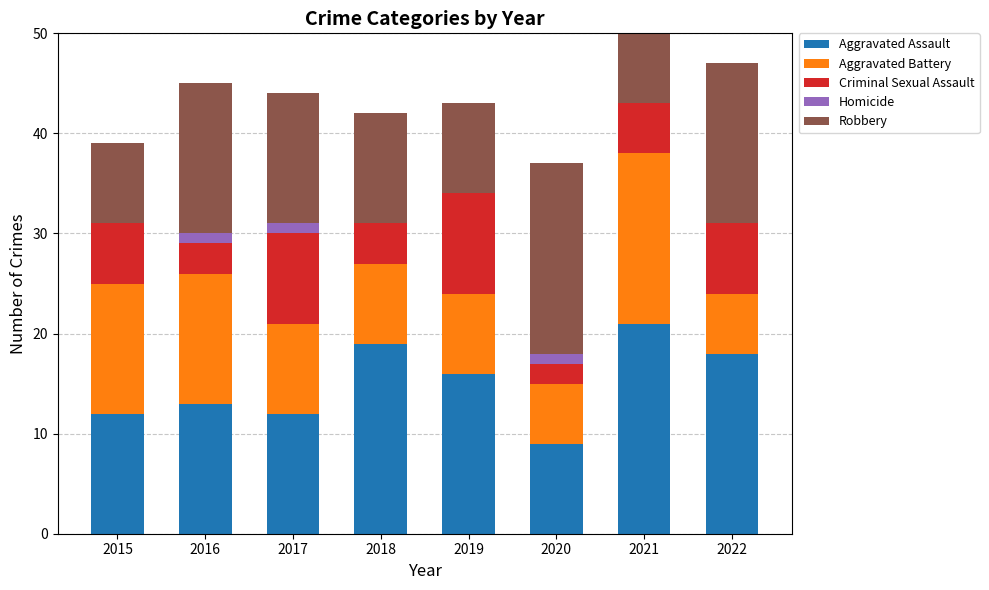

What is the difference between the maximum and minimum values in the Aggravated Battery series?

11